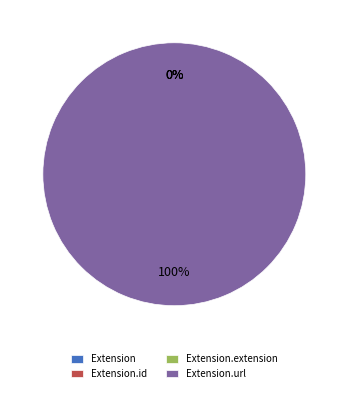

The Extension.extension slice represents 9% of the pie. True or false?

False